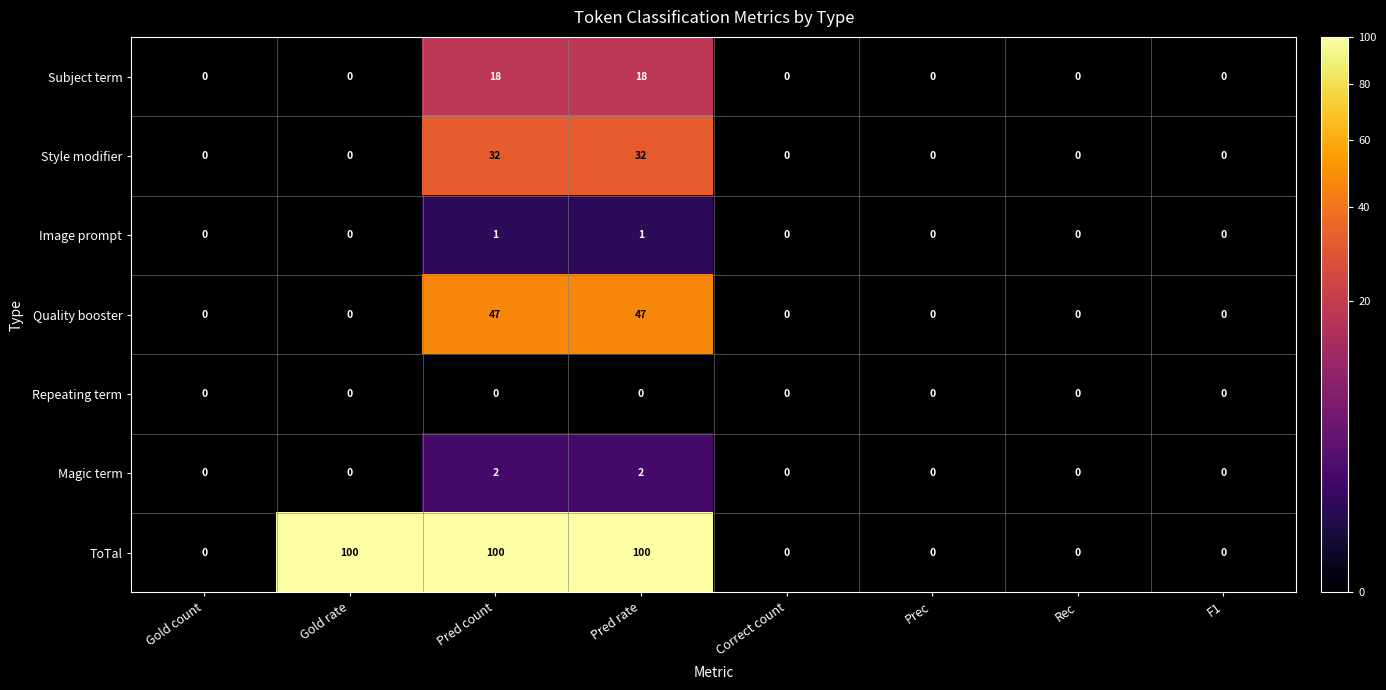

How many data points does each series have?

8